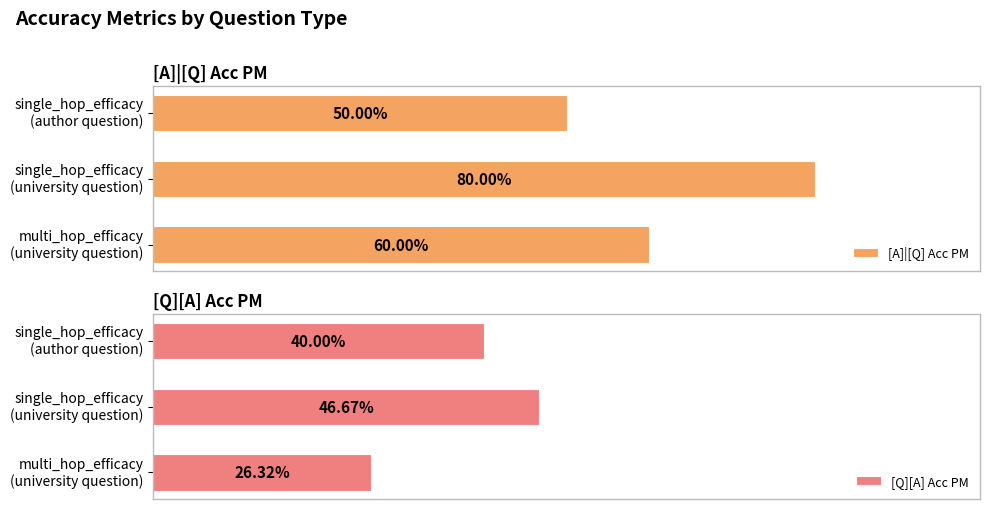

Rank the series by their average value, from lowest to highest.

[Q][A] Acc PM, [A]|[Q] Acc PM